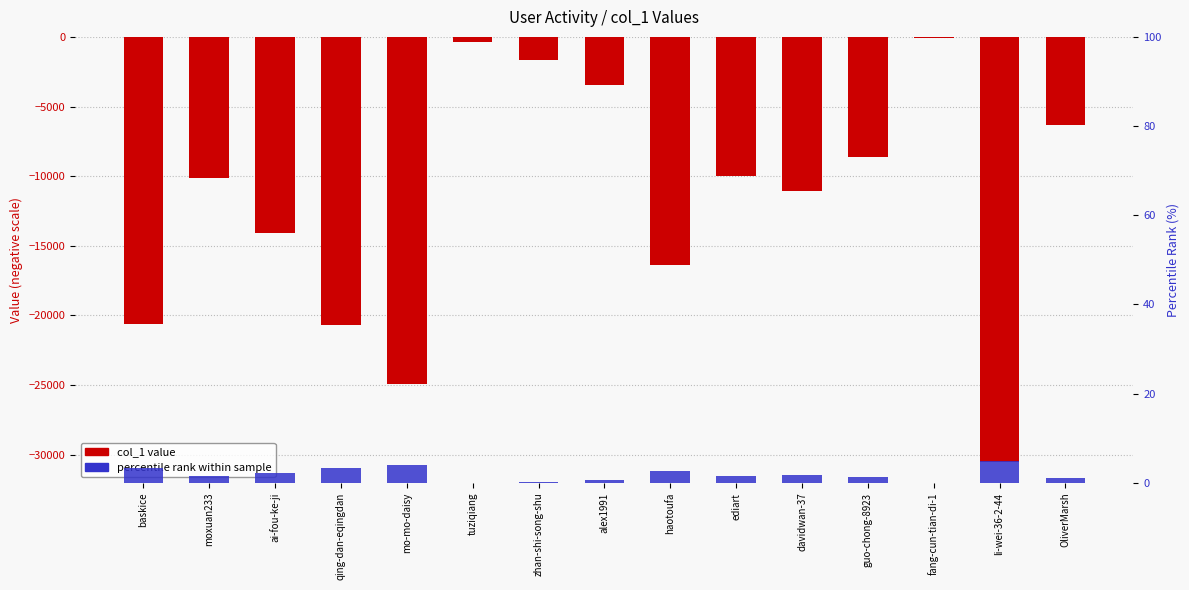

The value of col_1 value at tuziqiang is -375.0. True or false?

True